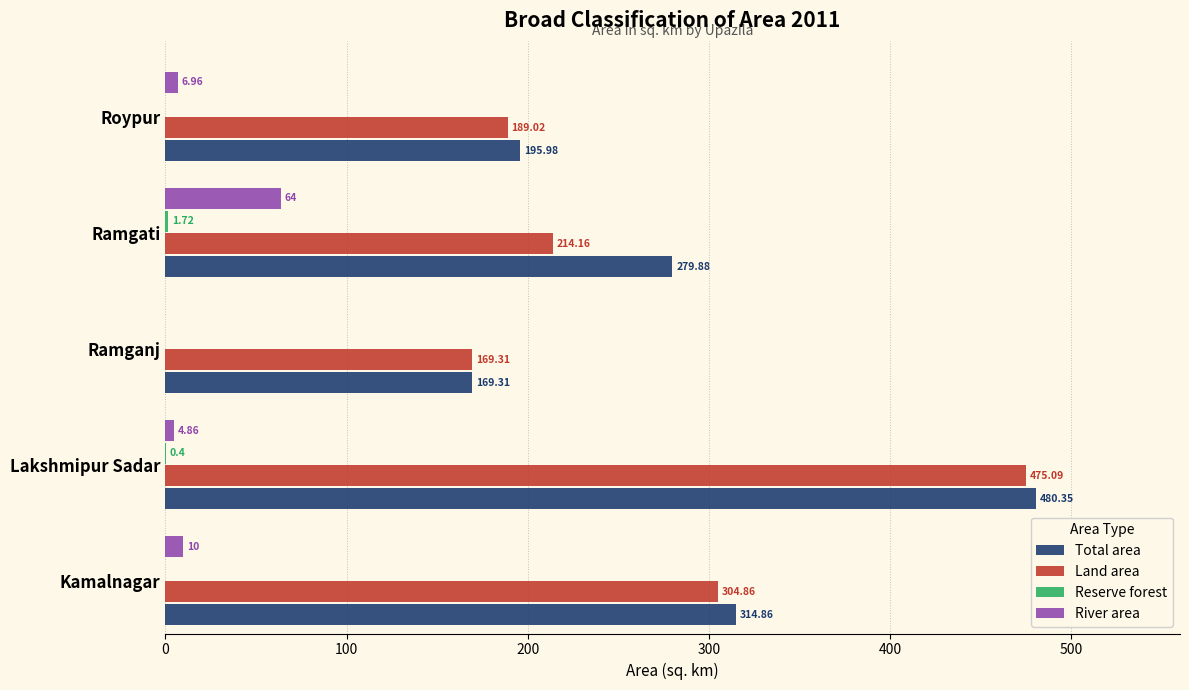

What is the sum of all Land area values?

1352.4